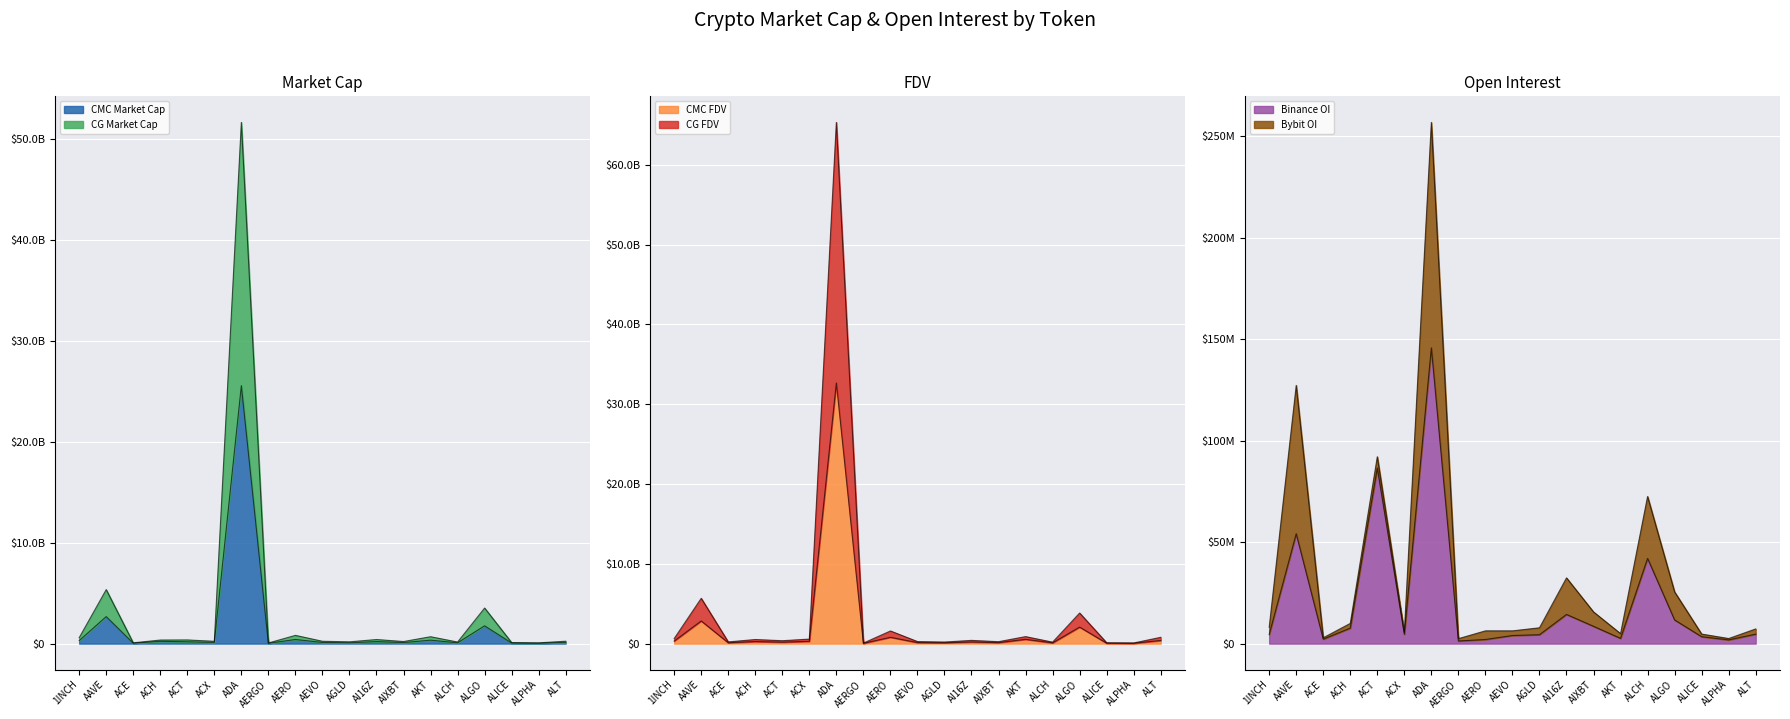

Where does the CG_FDV series first go above 404760051?

1INCH